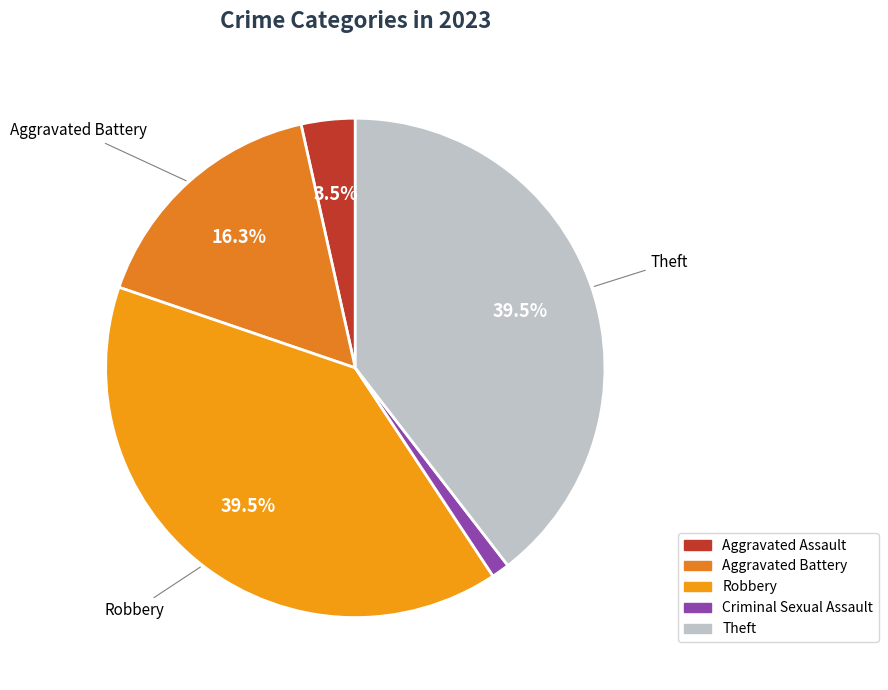

To the nearest percent, what is the difference between the Aggravated Battery and Theft slice percentages?

23%